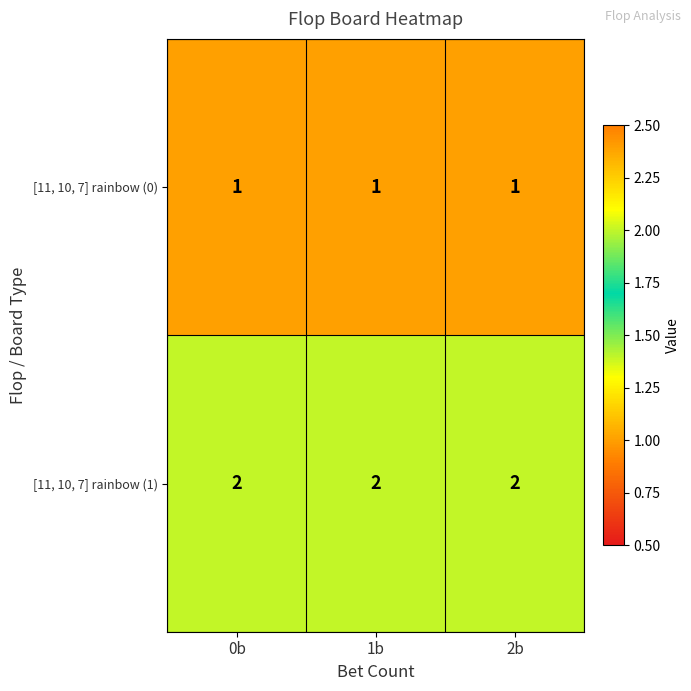

What is the greatest value displayed?

2